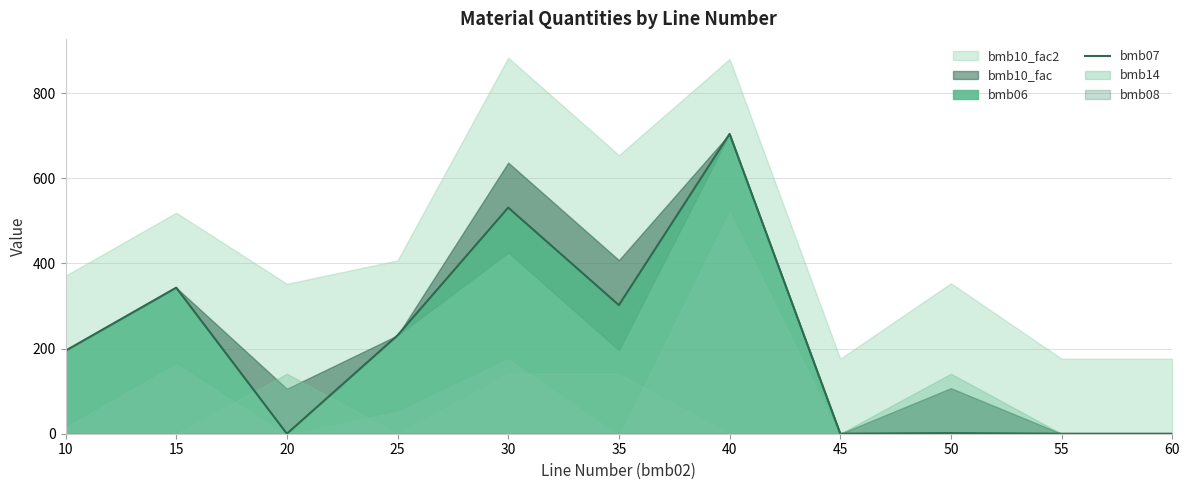

The value of bmb07 at 30 is 531.0. True or false?

True